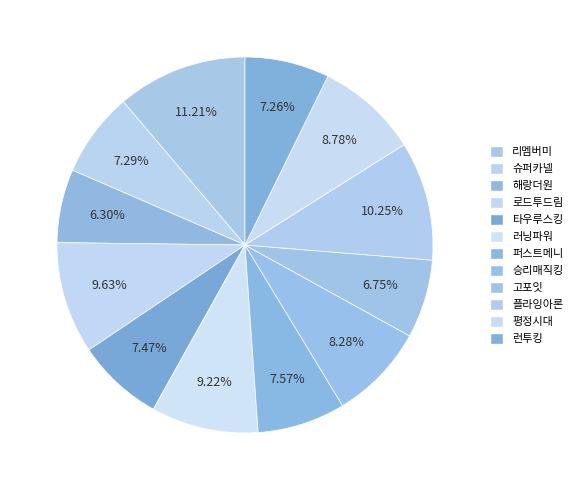

How many slices are in this pie chart?

12